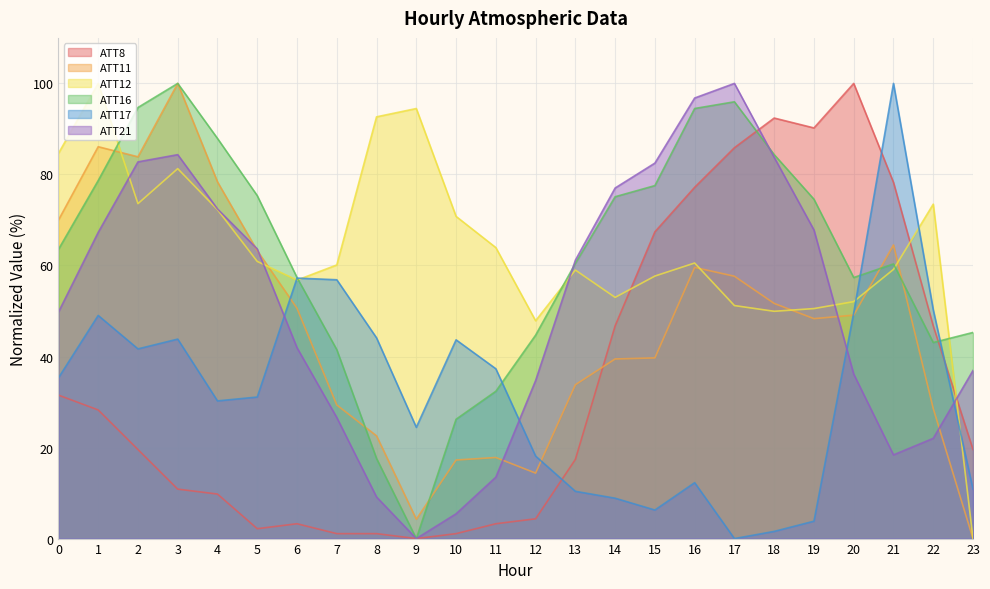

What is the difference between the ATT11 values at 18 and 5?

11.6